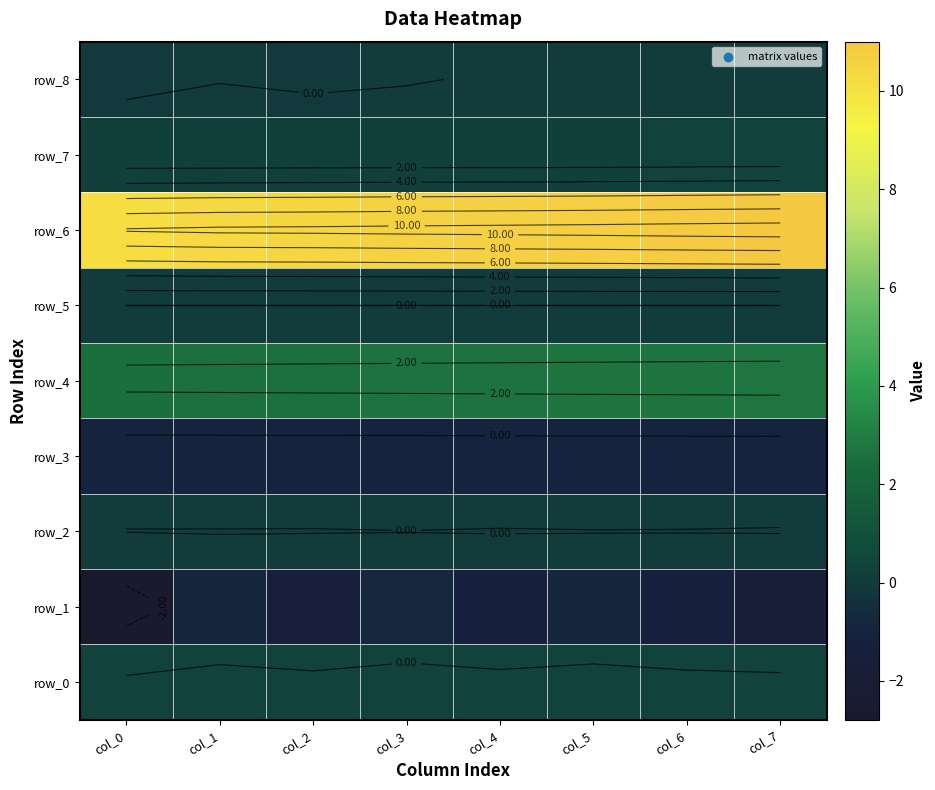

Which series has the largest range (max minus min)?

row_1